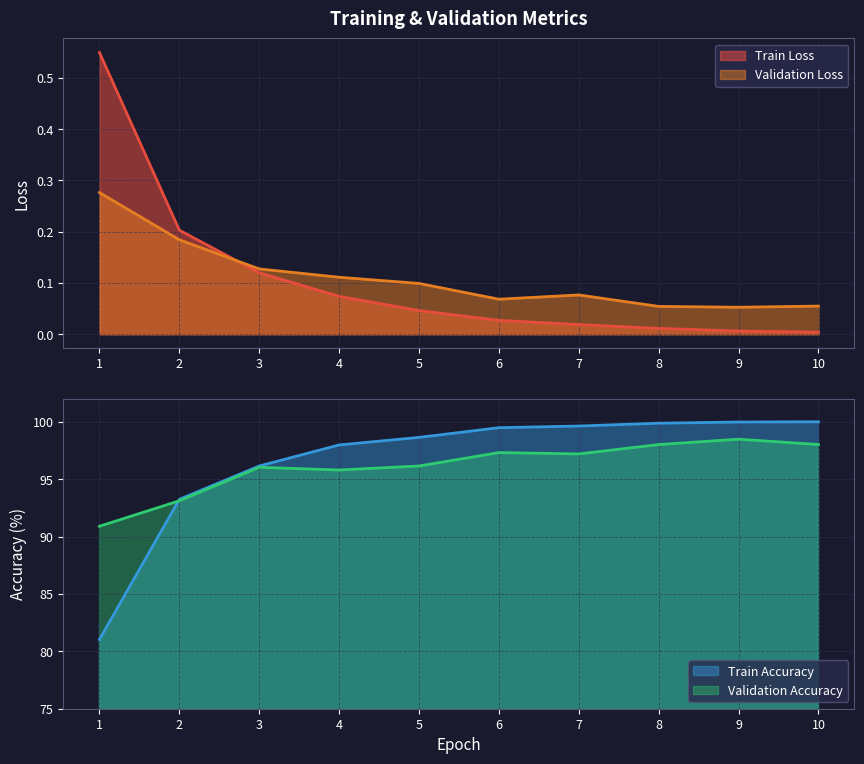

Rank the categories by Validation Accuracy value from highest to lowest.

9, 8, 10, 6, 7, 5, 3, 4, 2, 1